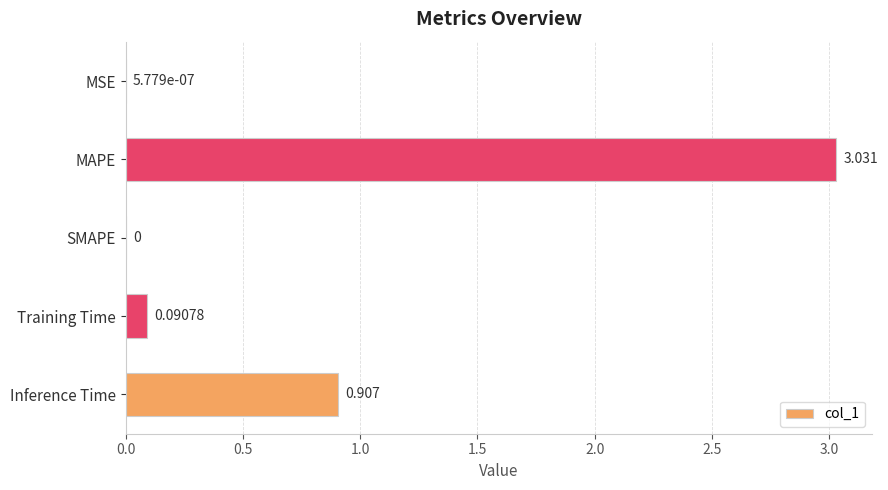

Which label corresponds to the largest value in the chart?

MAPE